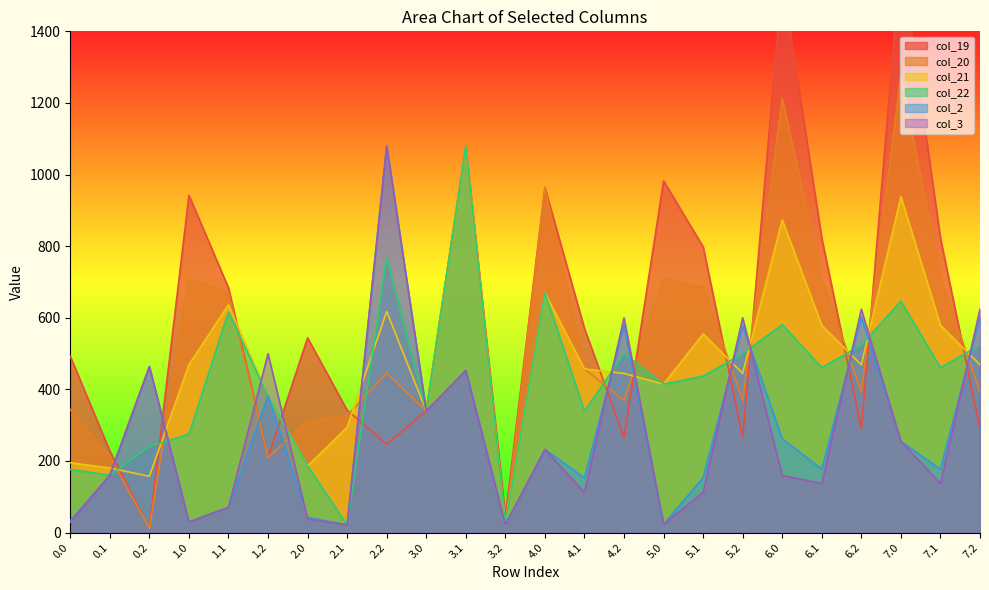

At 0.2, list the series in order from largest to smallest.

col_2, col_3, col_22, col_21, col_19, col_20